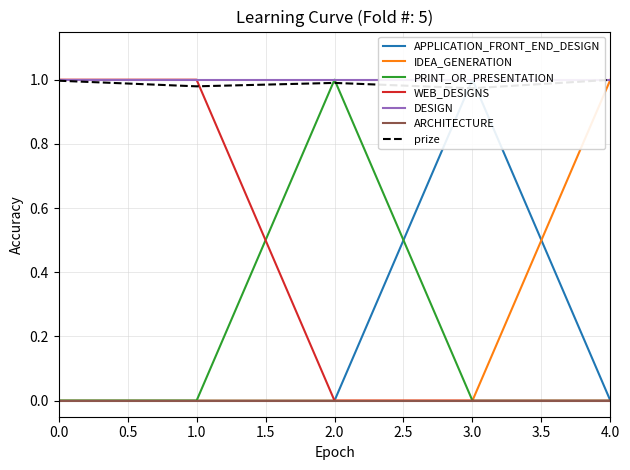

True or false: WEB_DESIGNS has a value of 0 at 3.0.

True